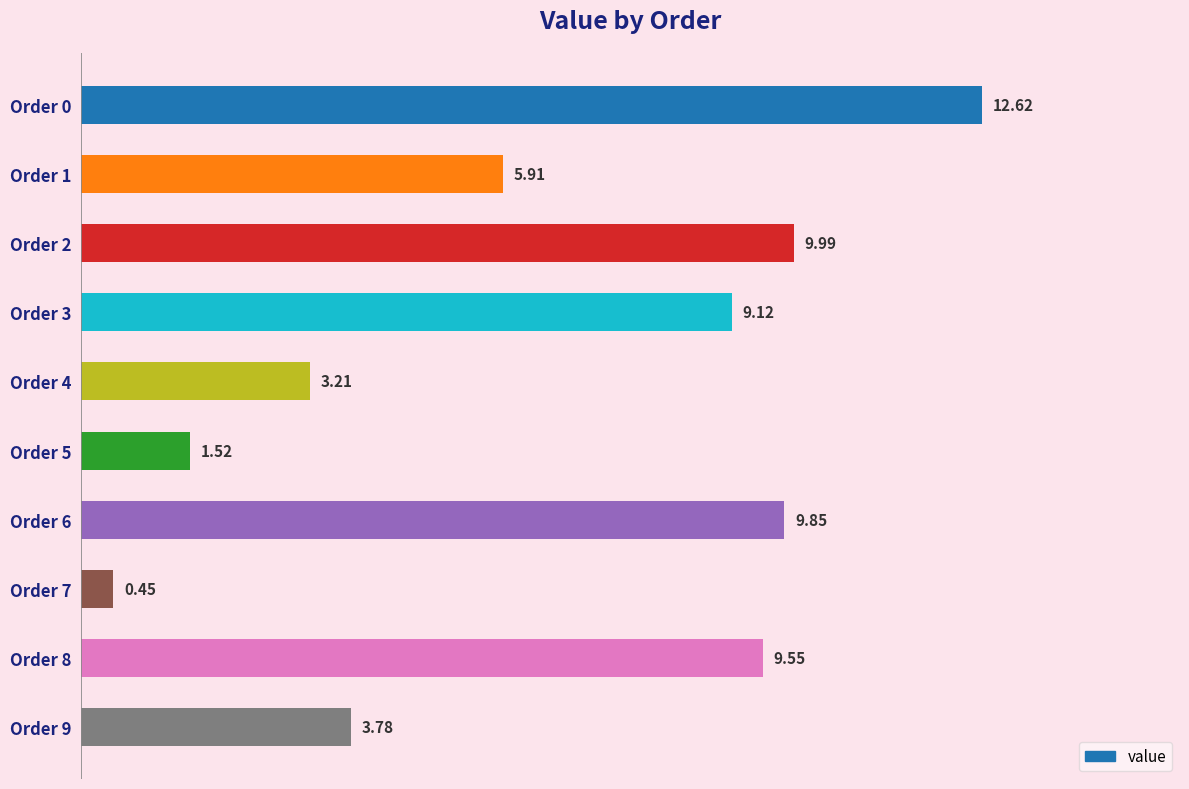

Between Order 1 and Order 0, which is larger?

Order 0